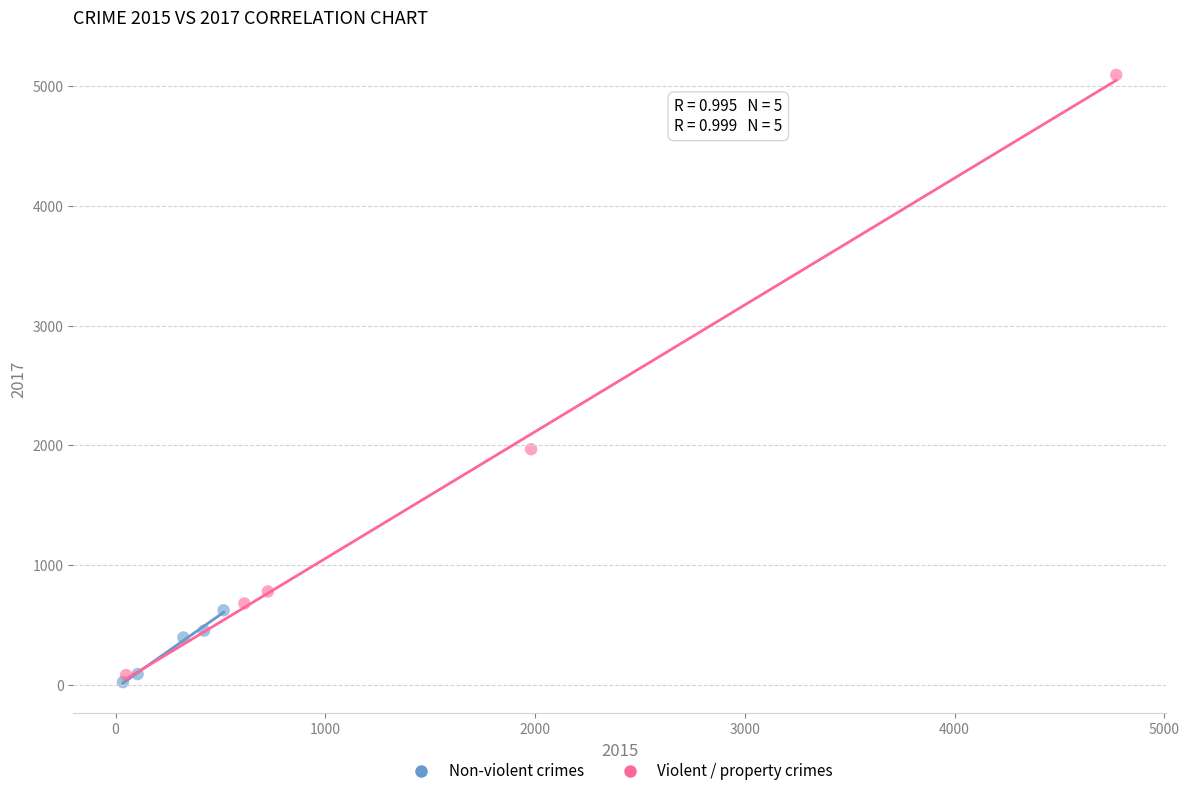

Which series contains the lowest Y value?

Non-violent crimes